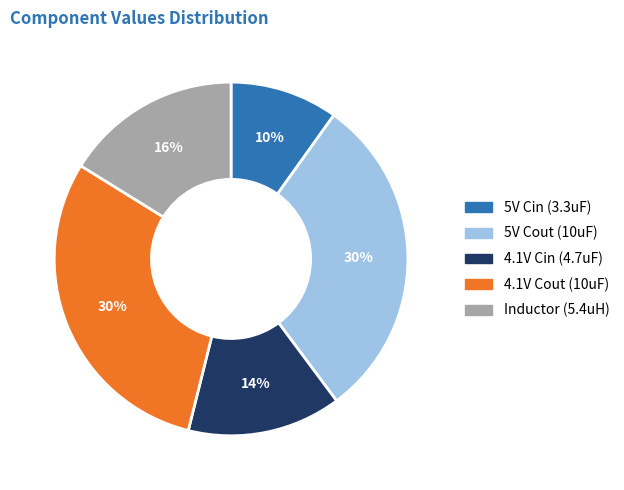

To the nearest percent, what is the difference between the largest and smallest slice percentages?

20%